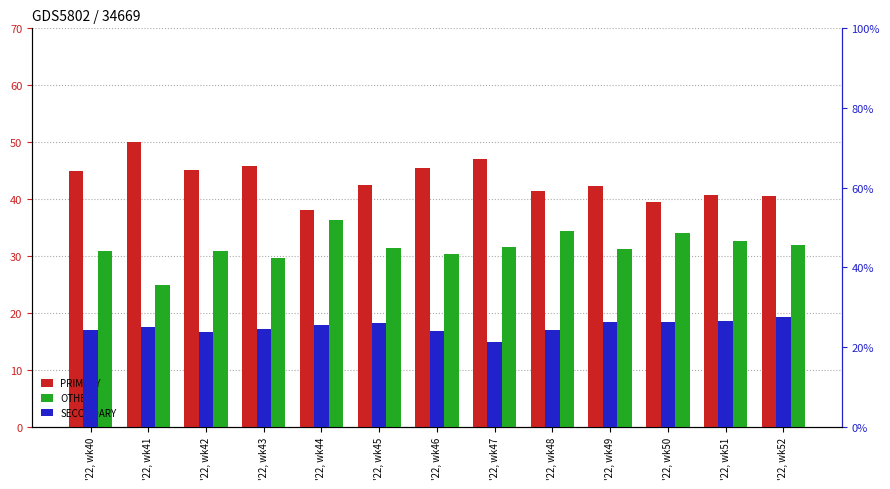

The value of SECONDARY at '22, wk50 is 26.4. True or false?

True